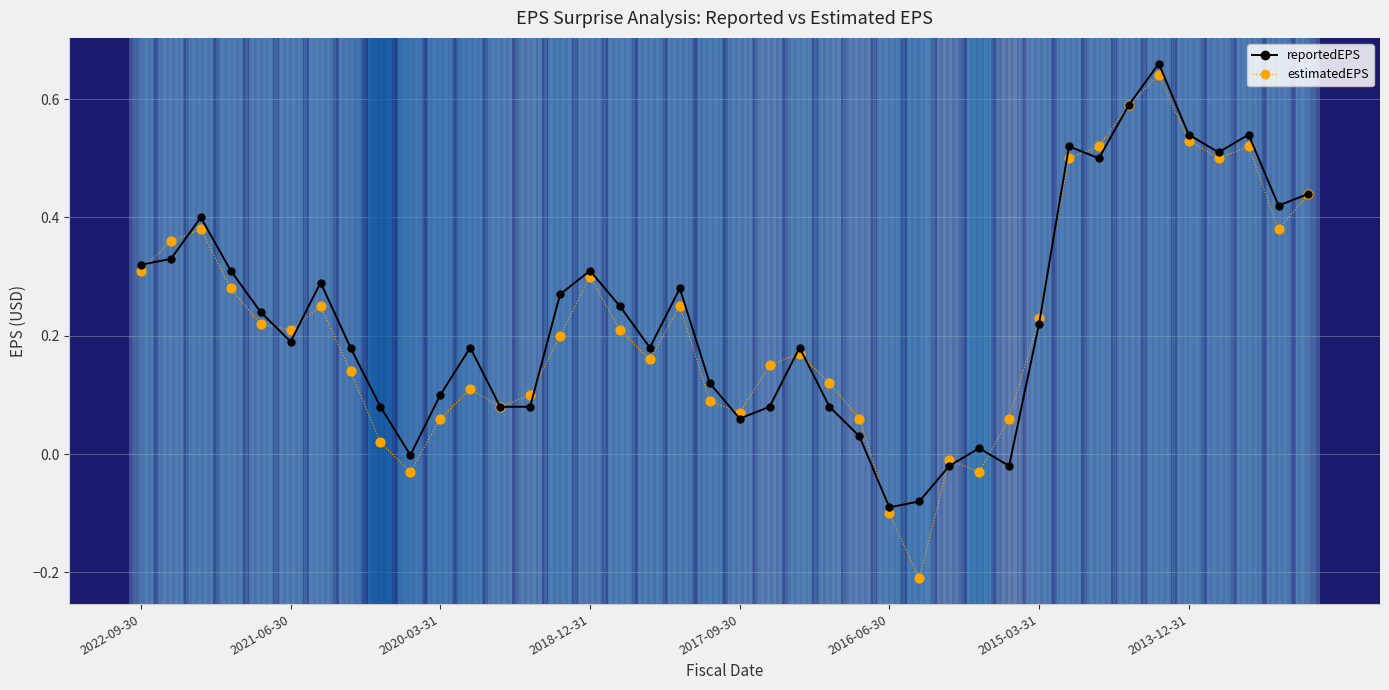

What are all the series names shown in the legend?

estimatedEPS, reportedEPS